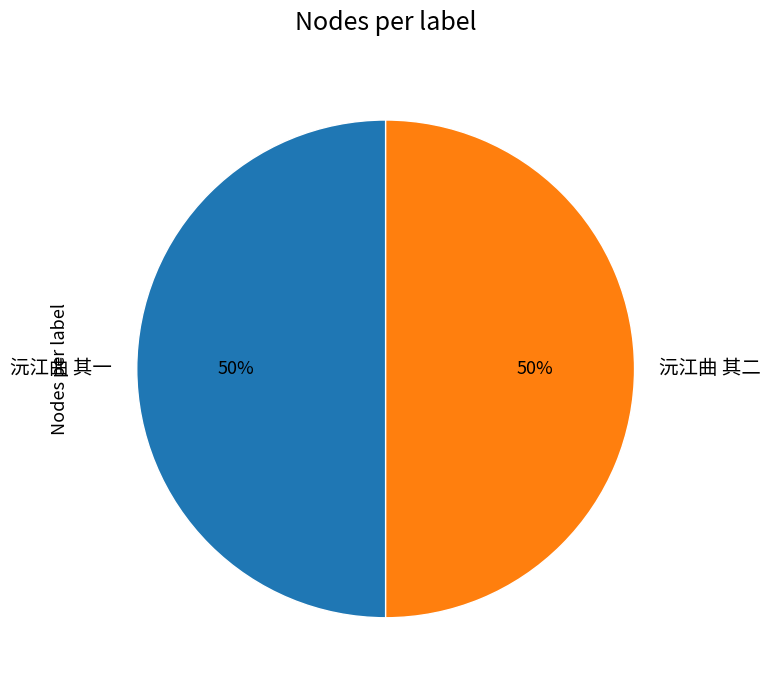

What percentage is the 沅江曲 其二 slice, to the nearest percent?

50%